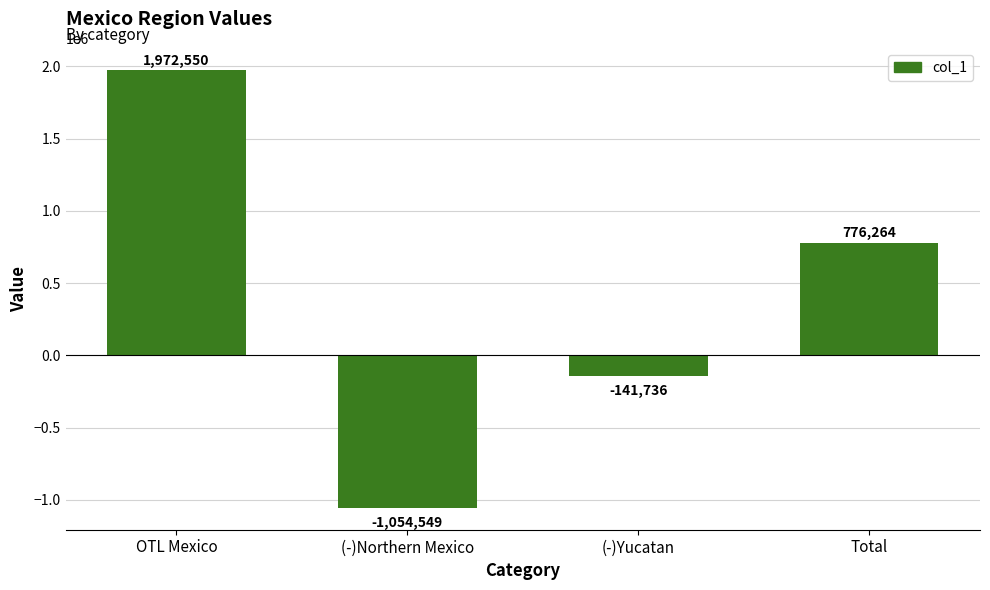

What is the change in value from (-)Northern Mexico to Total?

+1830813.8